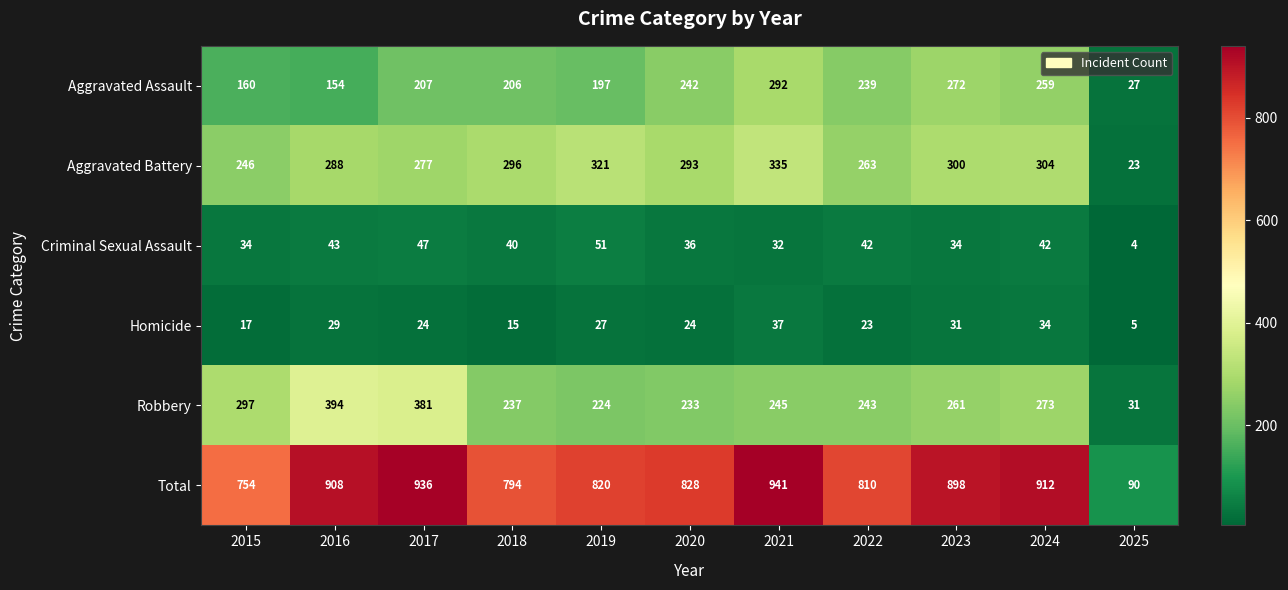

Which series has the widest spread of values?

Total